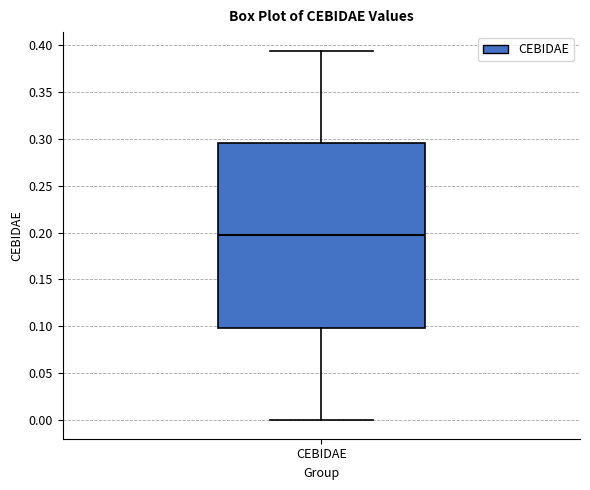

Transcribe this box plot: give where the median line is, the range the box spans, and where the two whiskers end, as read against the y-axis. The values are not printed on the chart, so give them approximately, as read against the axis.

median 0.195, box 0.100 to 0.295, whiskers 0.000 to 0.395